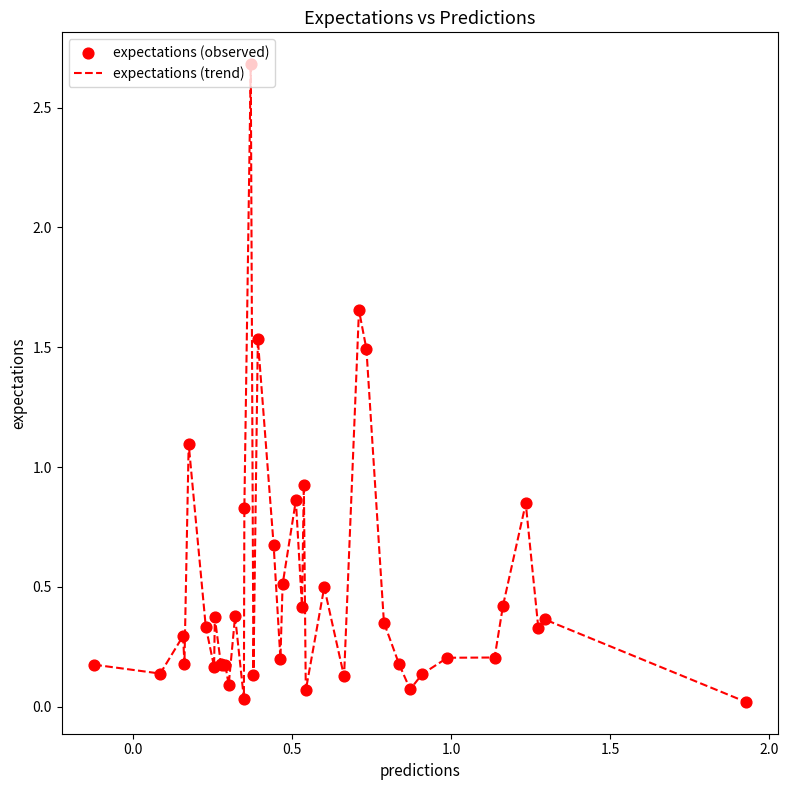

What is the maximum value shown in the chart?

2.7